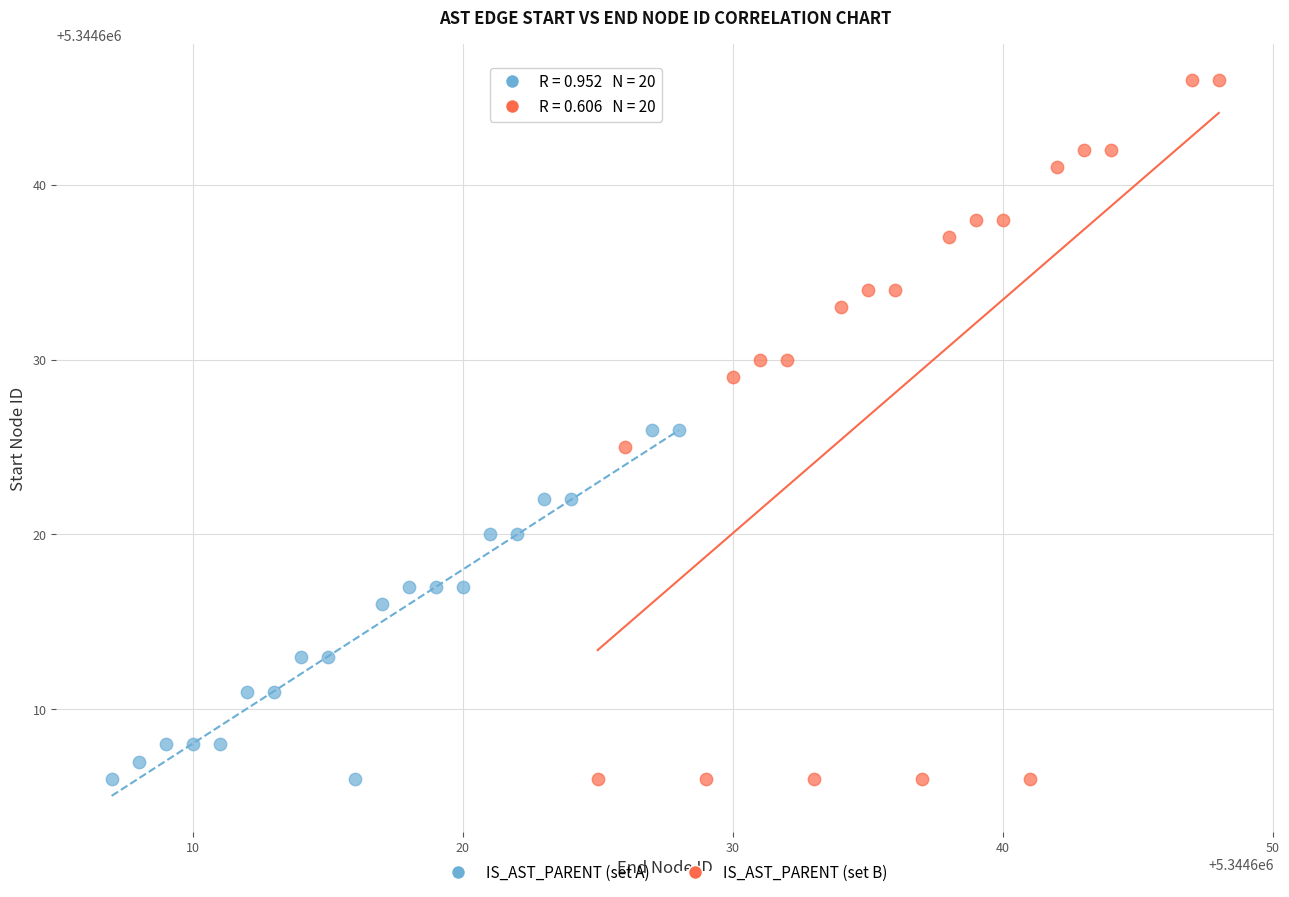

Which series has the widest spread of Y values?

IS_AST_PARENT (set B)